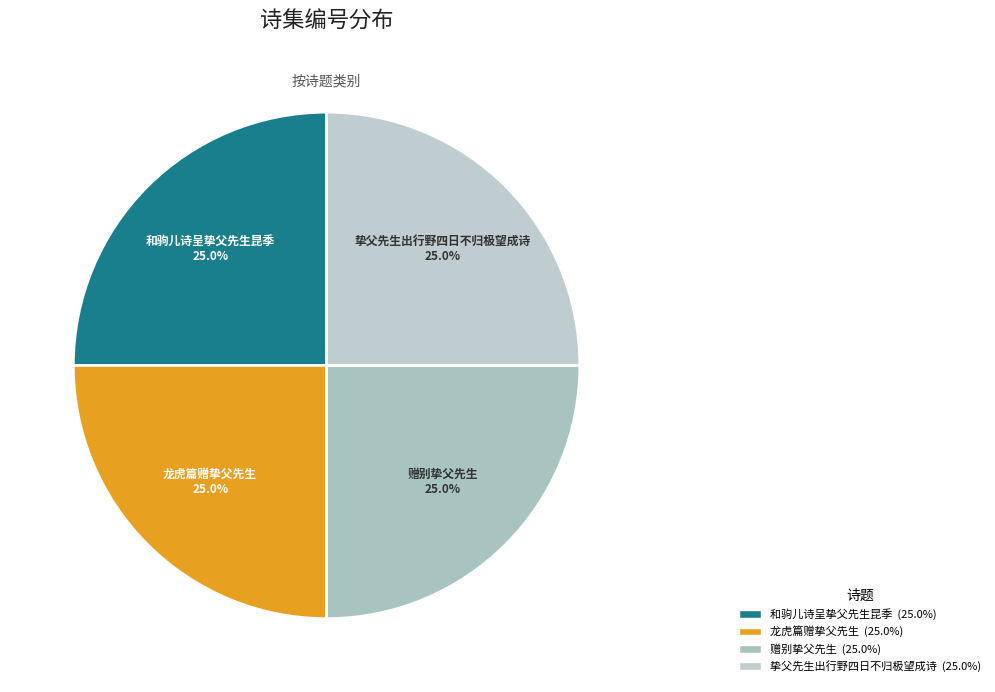

Approximately how many times larger is the value at 龙虎篇赠挚父先生 compared to 赠别挚父先生?

1.0